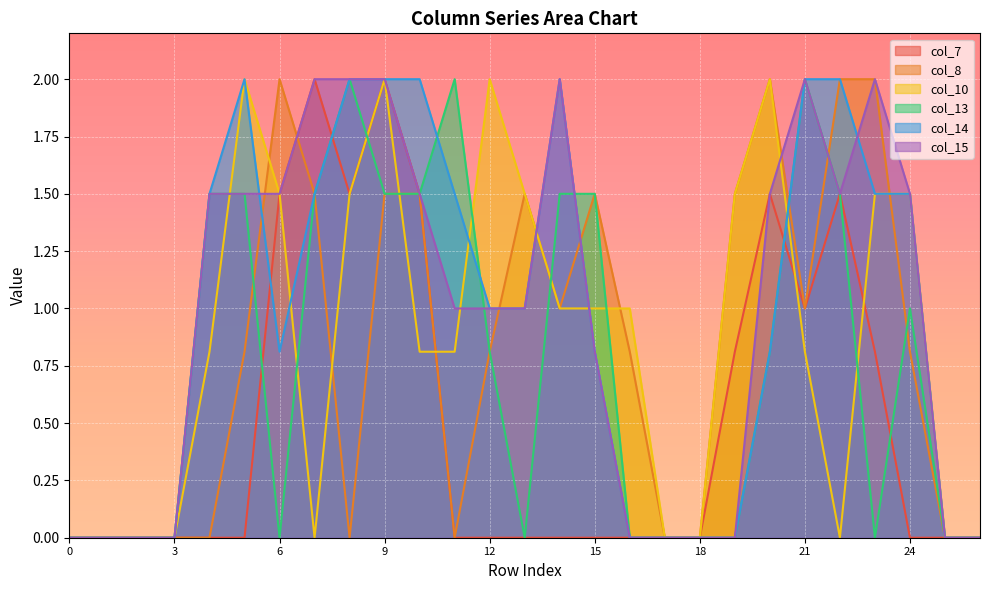

Count the number of categories in the chart.

27